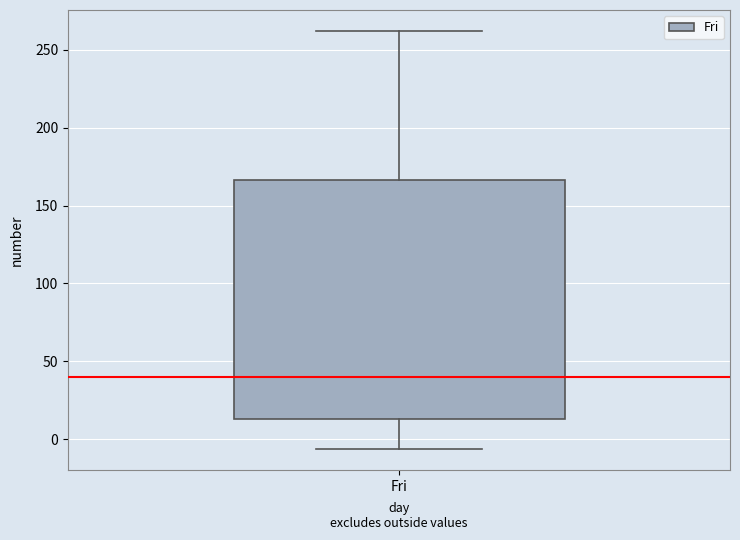

Where is the upper edge of the box for Fri on the y-axis? The values are not printed on the chart, so give them approximately, as read against the axis.

165